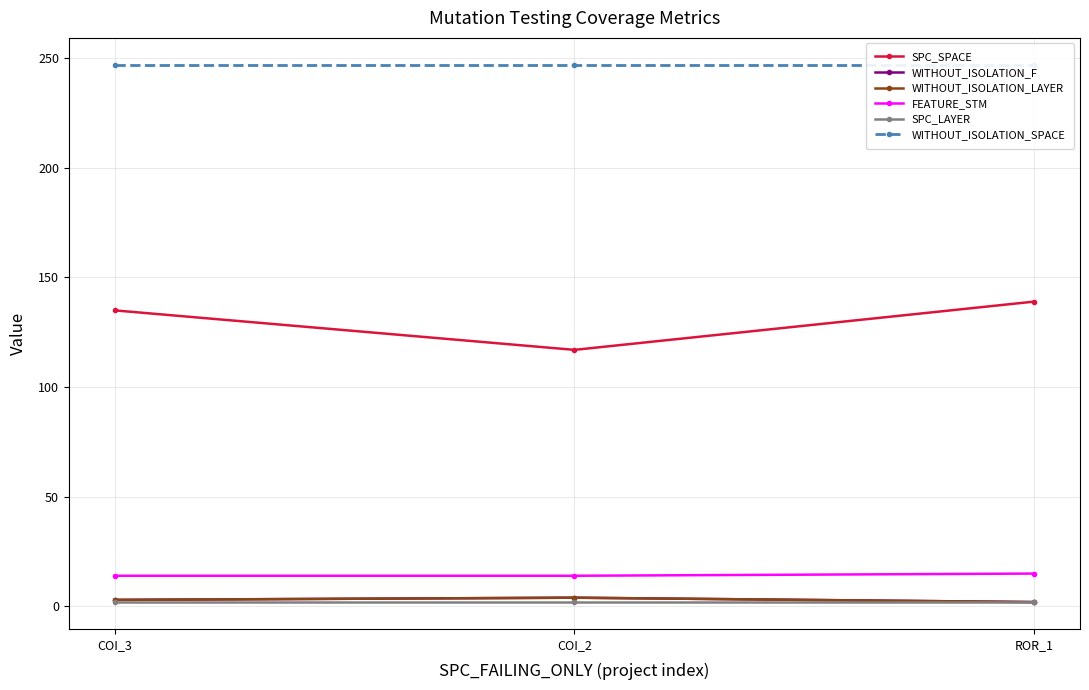

At which label does WITHOUT_ISOLATION_SPACE reach its peak?

COI_3